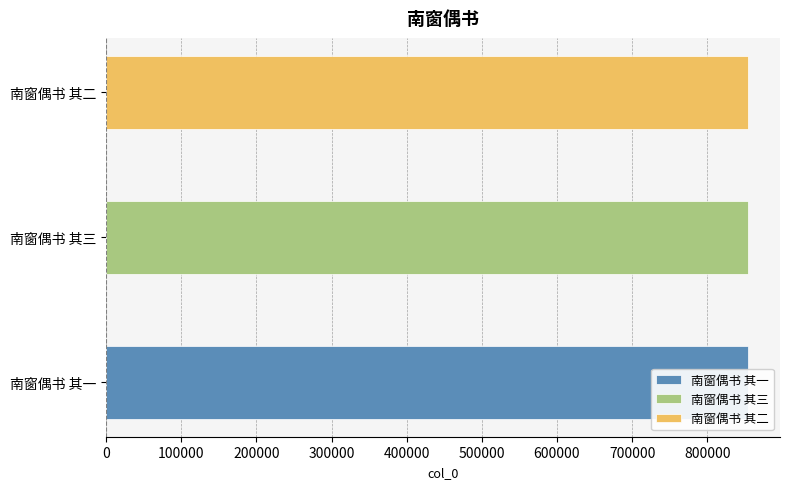

What is the sum of all values?

2562291